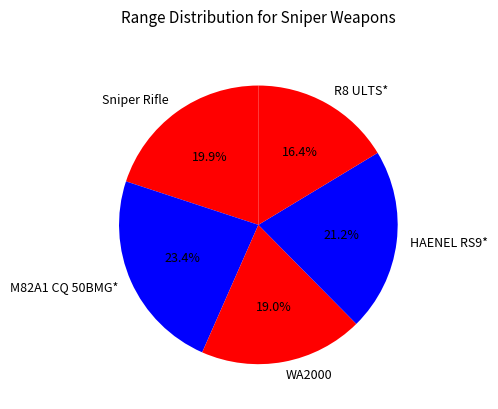

What percentage is the WA2000 slice, to the nearest percent?

19%